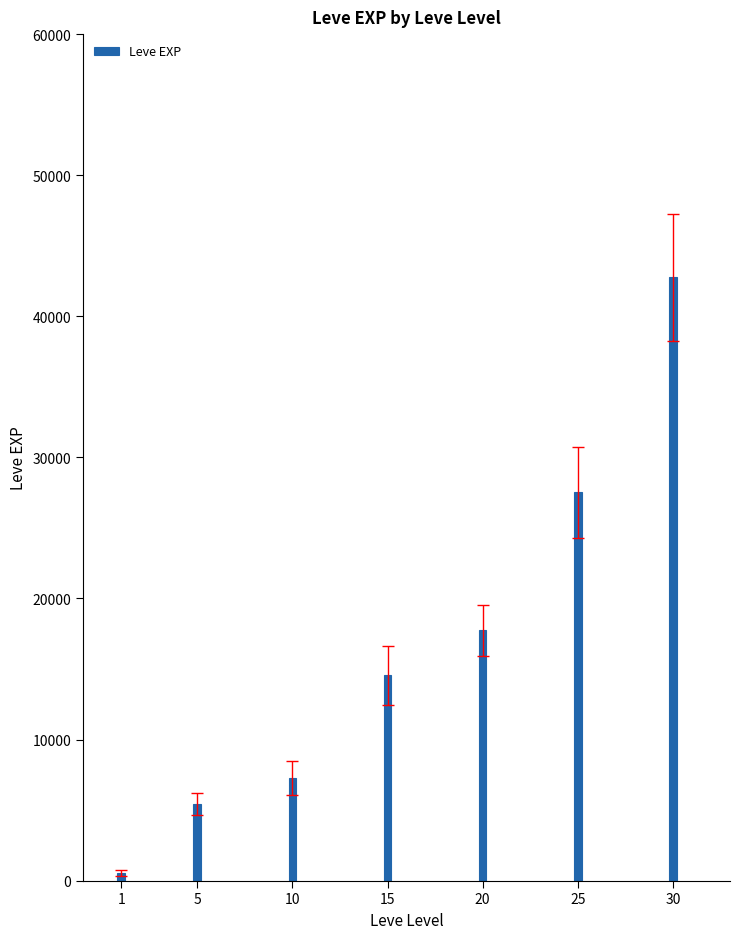

What is the sum of all values?

115832